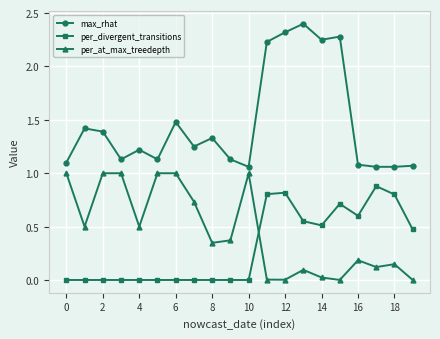

How many distinct data groups are displayed?

3